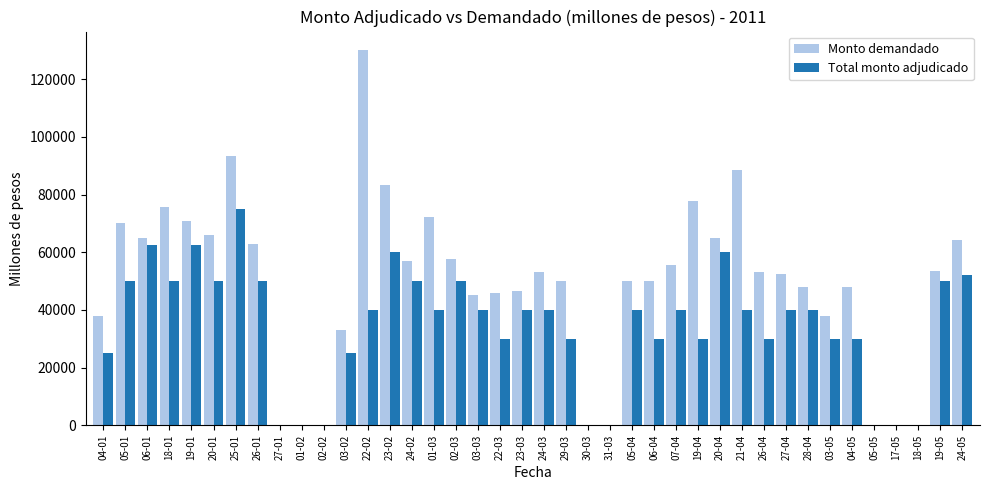

Which series has the largest total across all categories?

Monto demandado